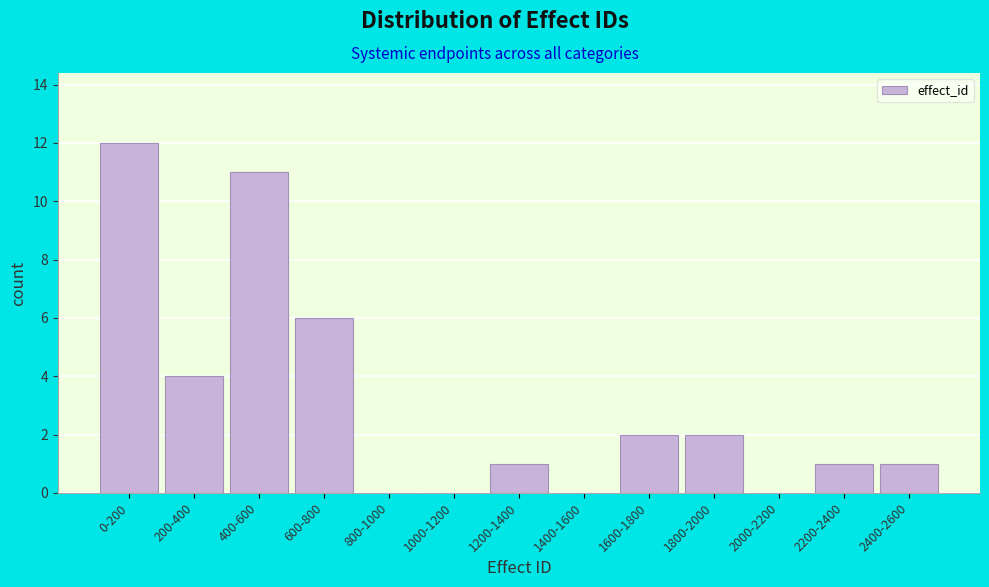

Reading right to left, list all the values displayed in this chart.

2400-2600=1	2200-2400=1	2000-2200=0	1800-2000=2	1600-1800=2	1400-1600=0	1200-1400=1	1000-1200=0	800-1000=0	600-800=6	400-600=11	200-400=4	0-200=12